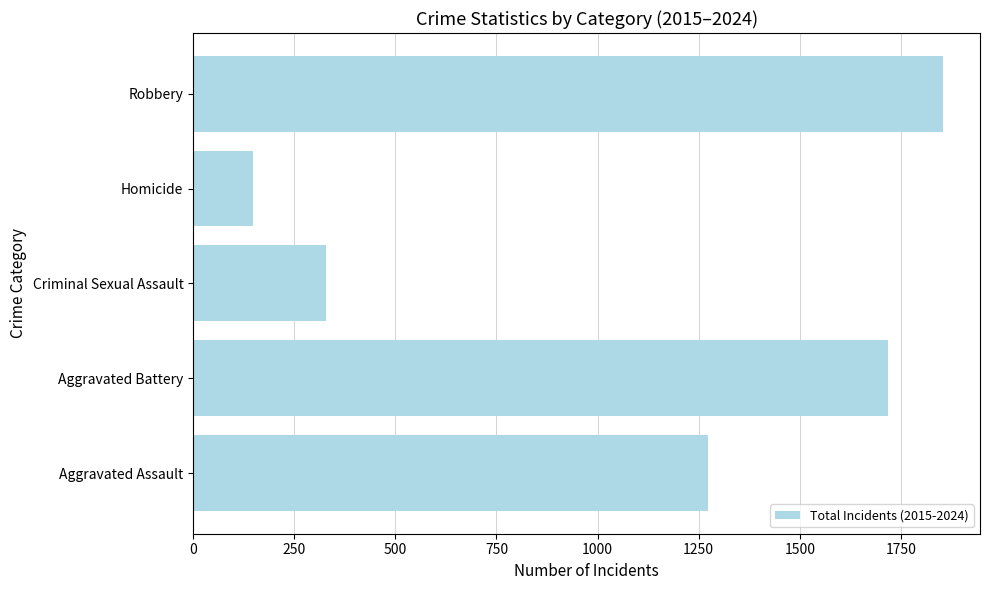

What is the approximate value at Homicide?

148